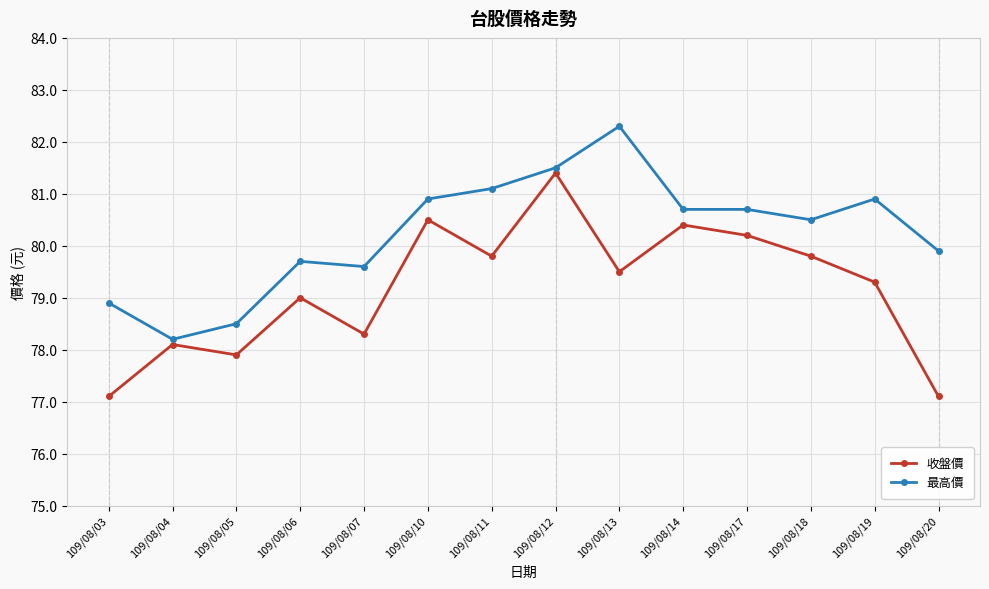

Rank the series by their maximum value, from lowest to highest.

收盤價, 最高價